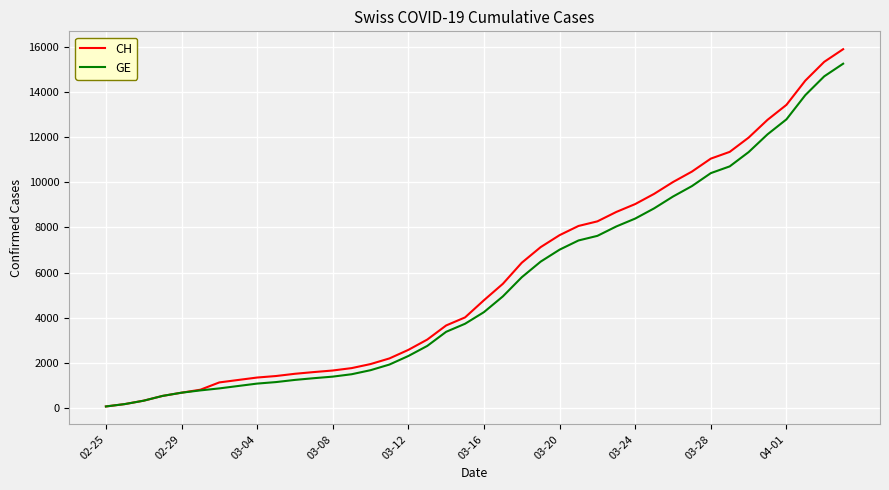

What is the highest value of the GE series?

15242